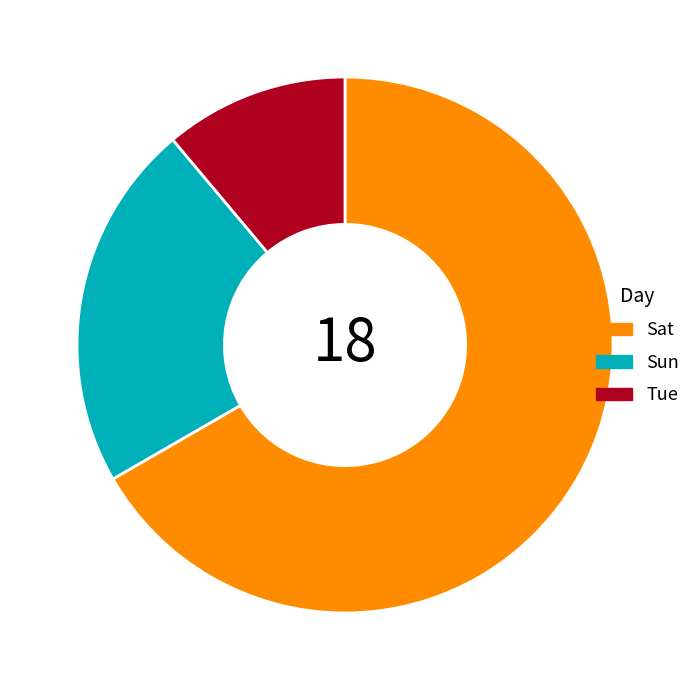

Which category accounts for the majority?

Sat